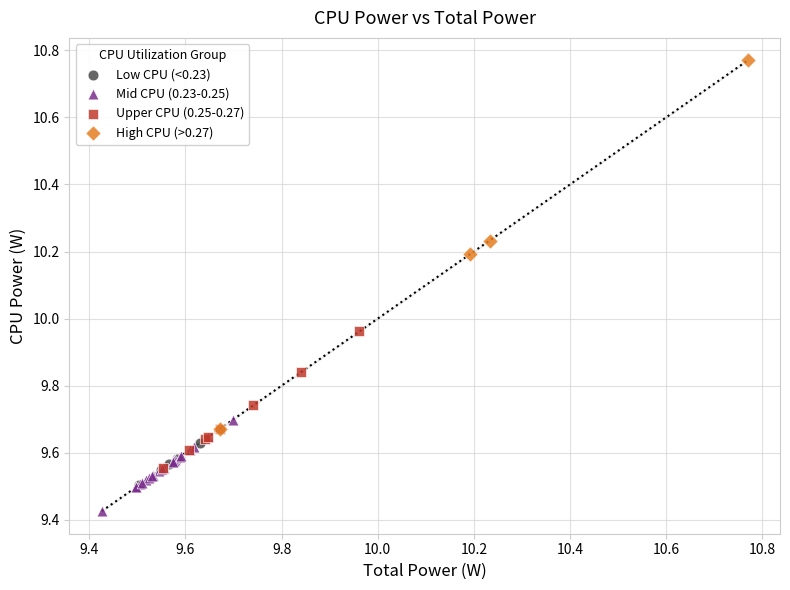

Which series reaches the minimum Y coordinate?

Mid CPU (0.23-0.25)